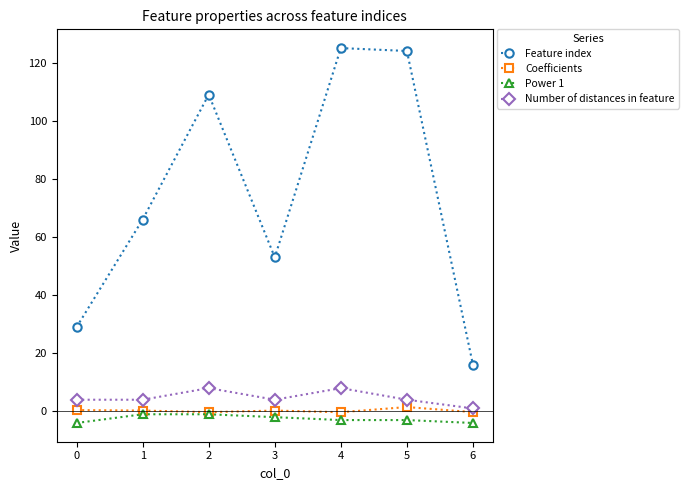

Is it true that Power 1 equals -3.0 at 4?

True